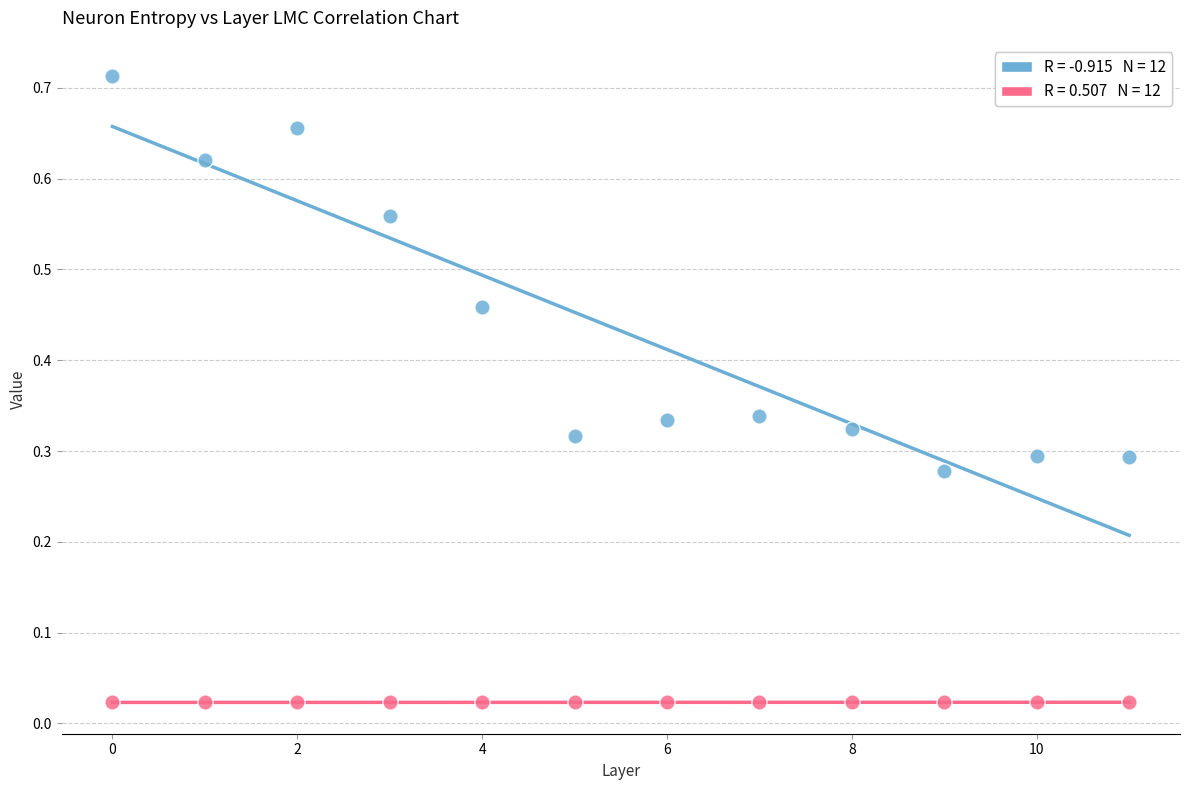

How many data points are displayed?

24